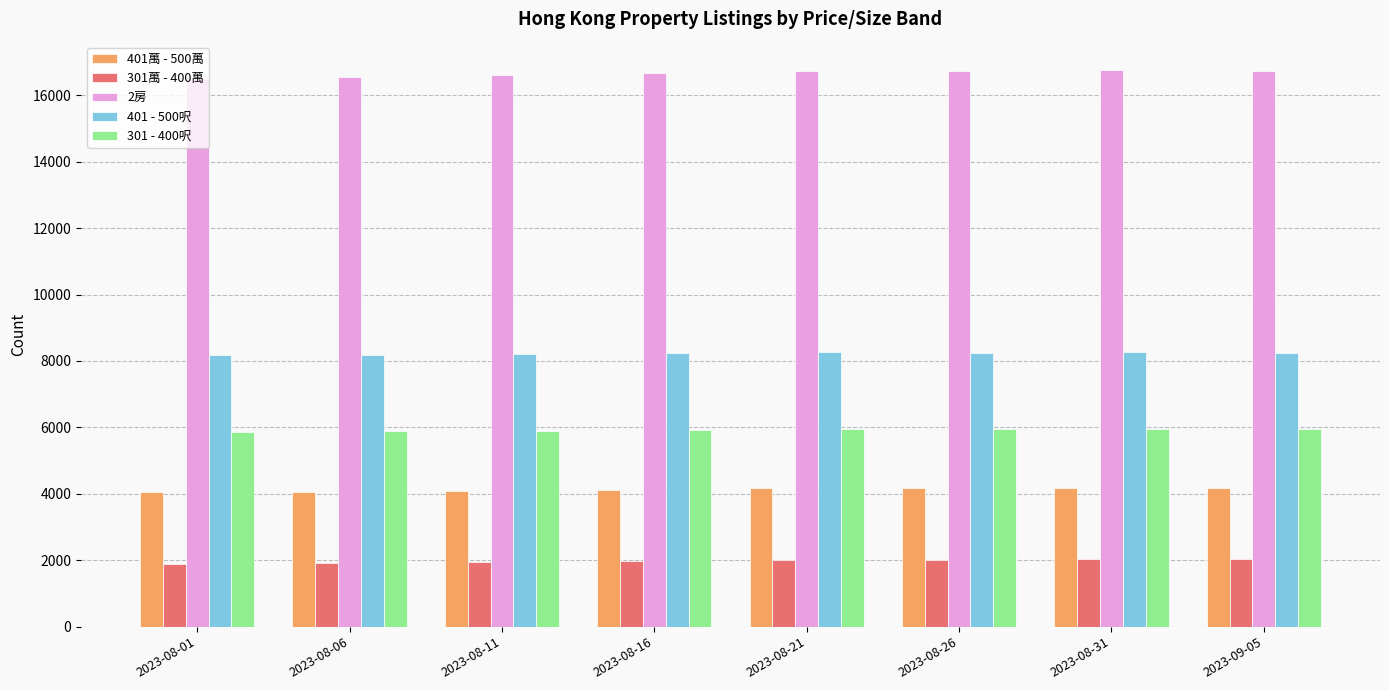

At 2023-08-16, list the series in order from largest to smallest.

2房, 401 - 500呎, 301 - 400呎, 401萬 - 500萬, 301萬 - 400萬